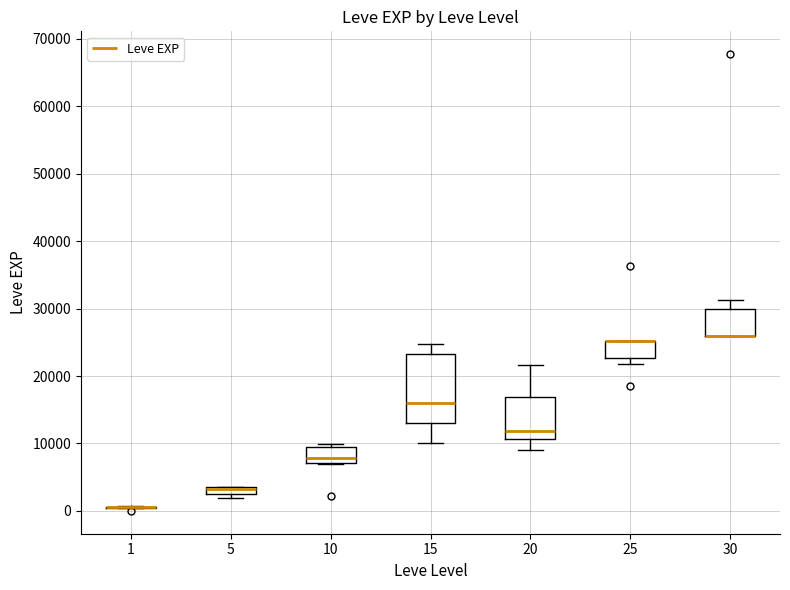

Comparing the boxes themselves (not the whiskers), which one is the tallest?

15